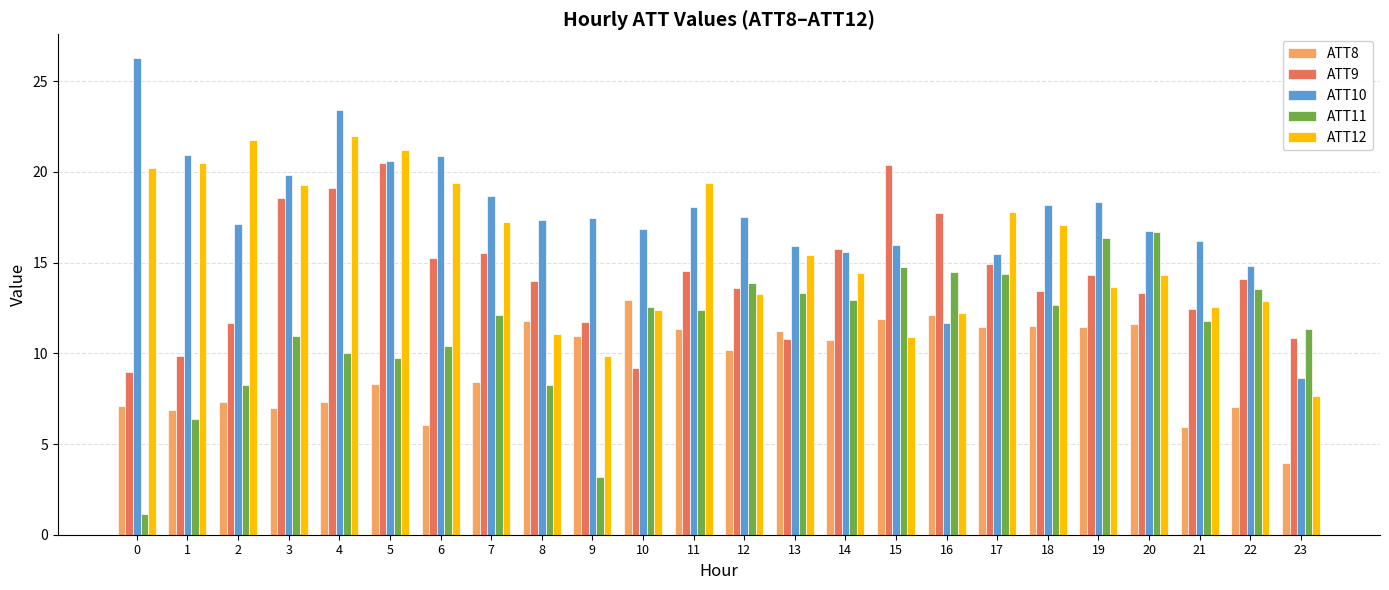

What is the difference between the highest and lowest values at 1?

14.5